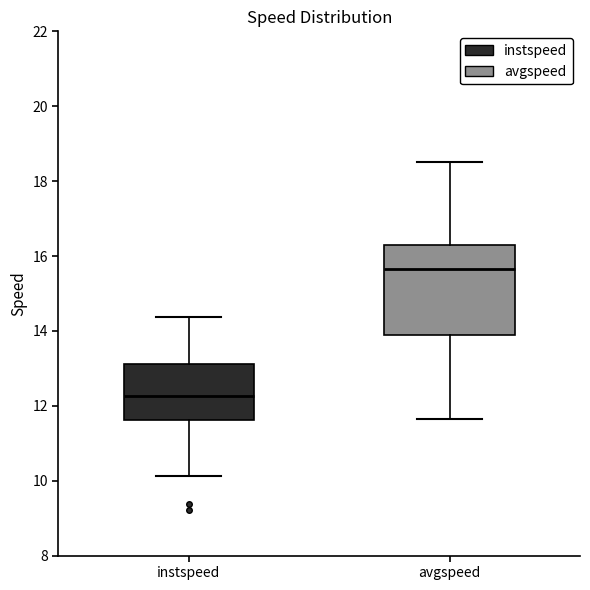

Reading left to right, read every box against the y-axis: the position of its median line, the range the box covers, and the ends of its whiskers. The values are not printed on the chart, so give them approximately, as read against the axis.

instspeed: median 12.2, box 11.6 to 13.2, whiskers 10.2 to 14.4
avgspeed: median 15.6, box 13.8 to 16.2, whiskers 11.6 to 18.6